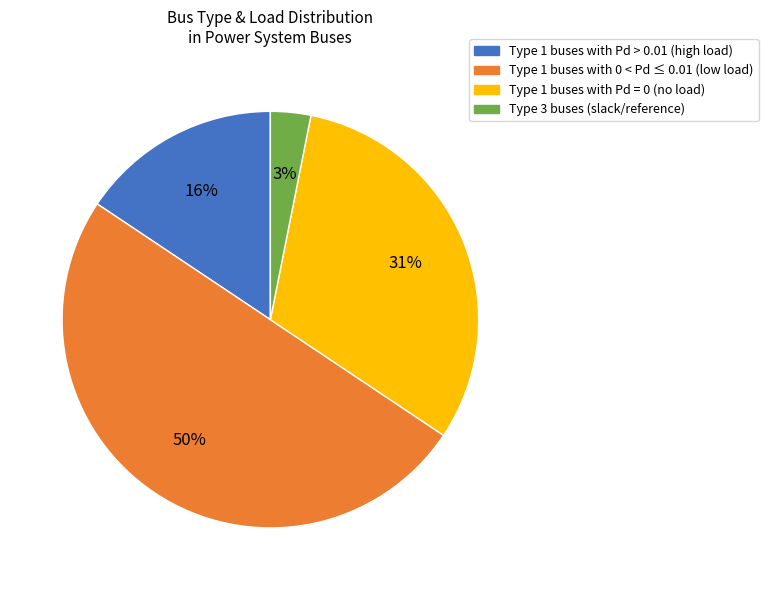

How many slices are in this pie chart?

4